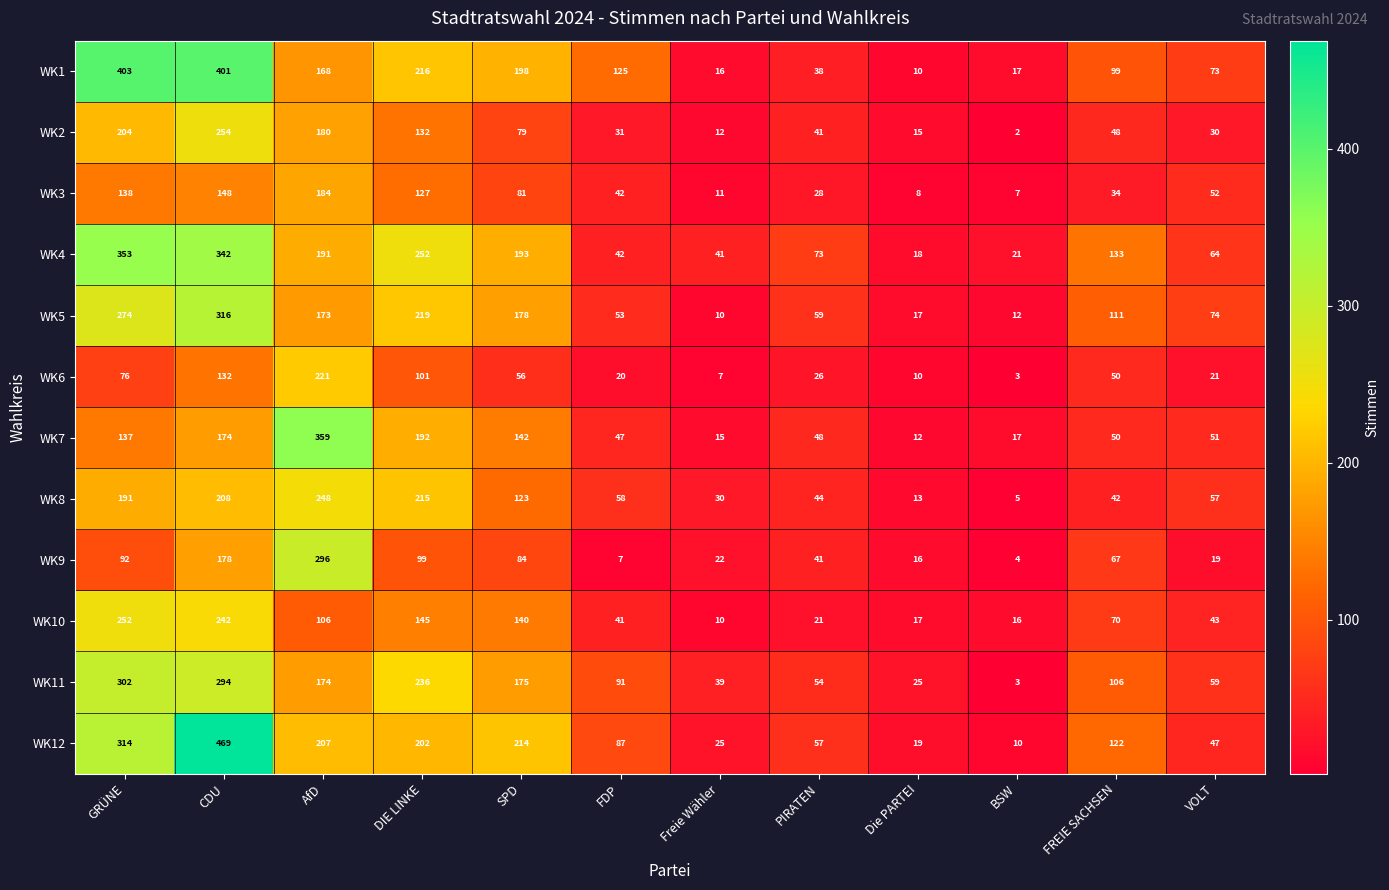

What is the difference between the maximum and minimum values in the WK2 series?

252